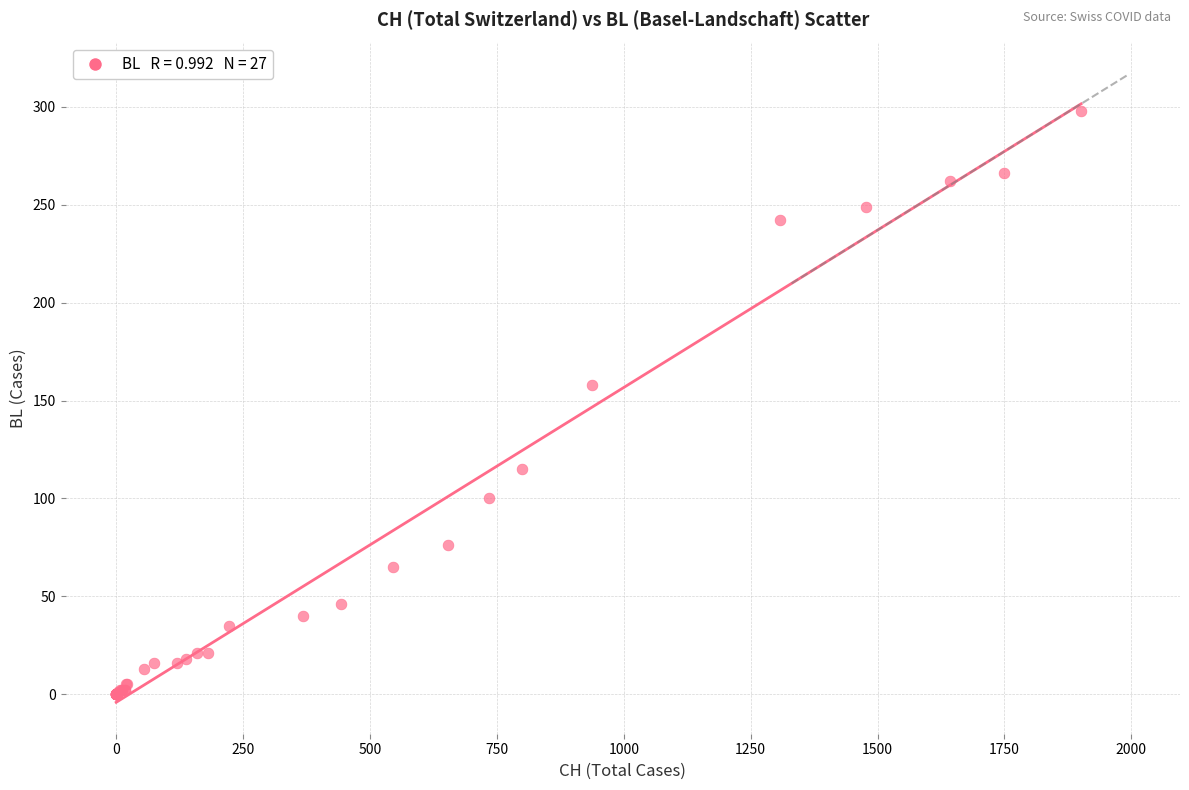

What Y value in the scatter plot is closest to 149?

158